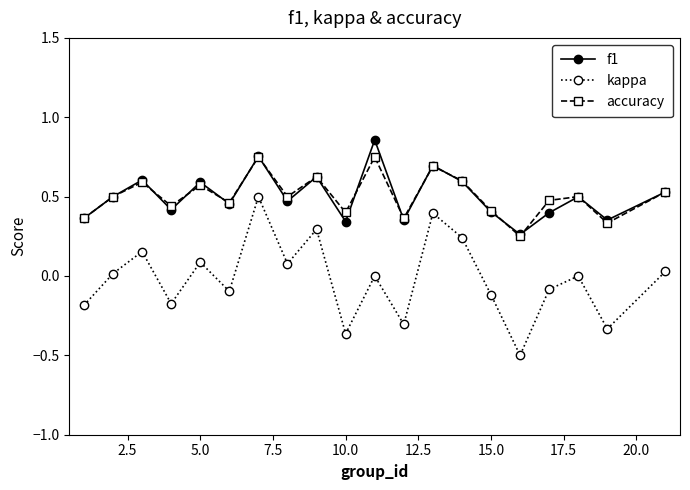

What is the value of the kappa point at the 17th from the left?

-0.1